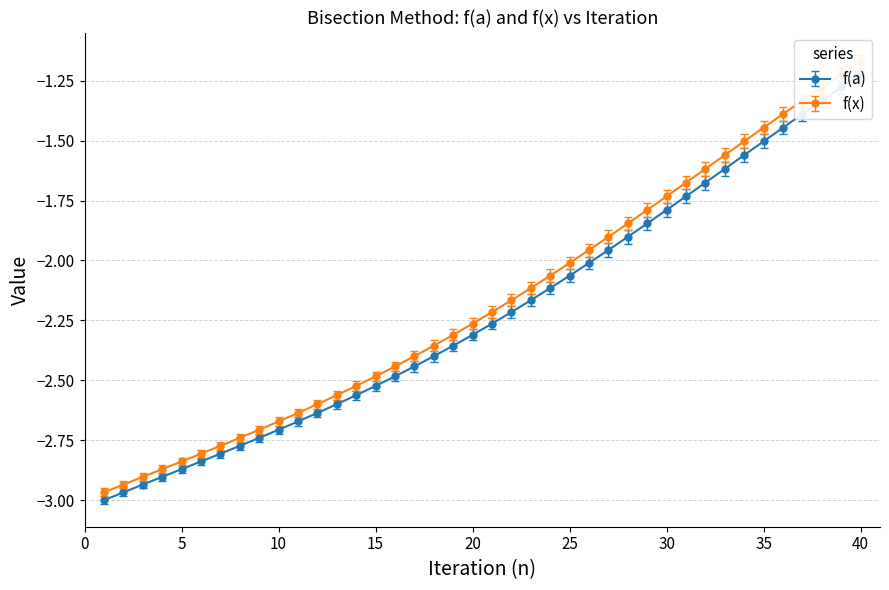

Which has a higher value, 40 or 15?

40